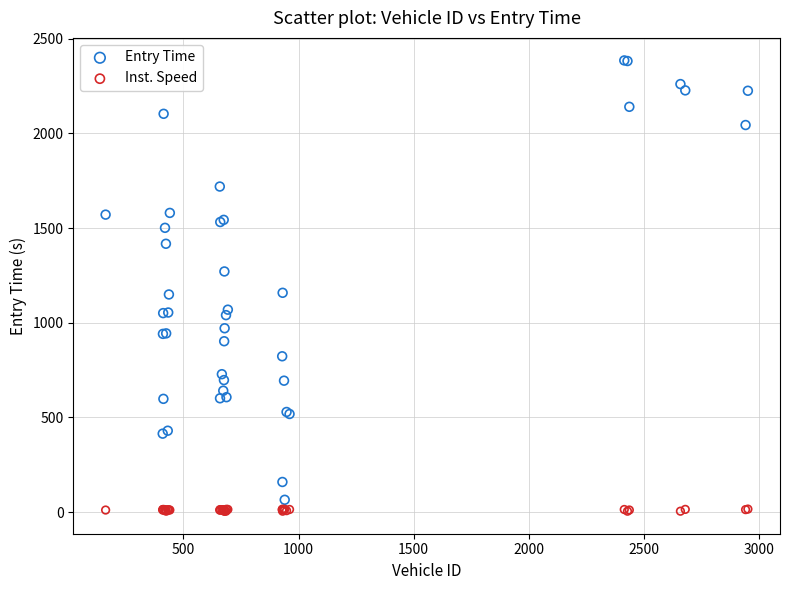

Which series has the widest spread of Y values?

Entry Time